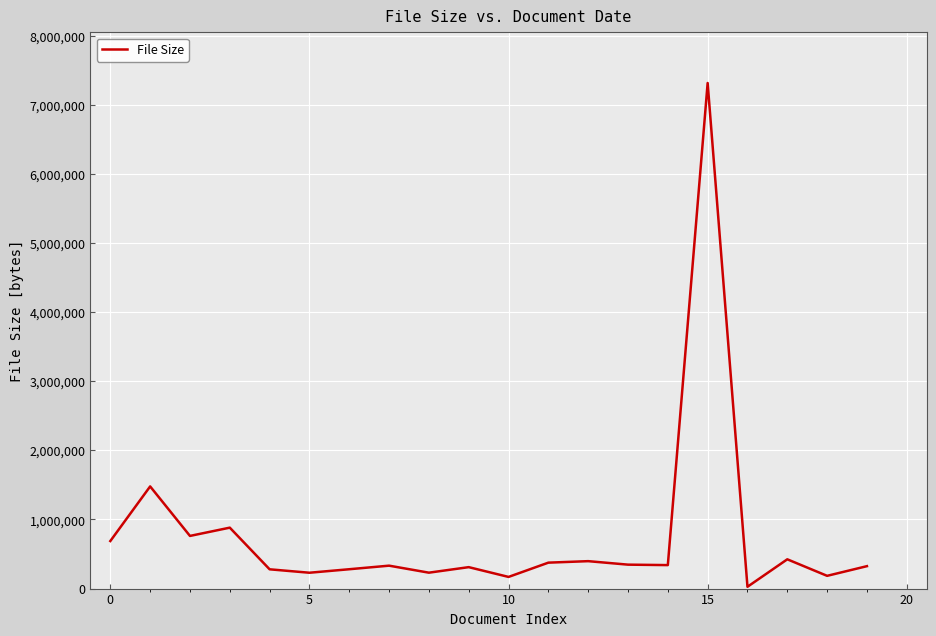

What is the maximum value shown in the chart?

7317458